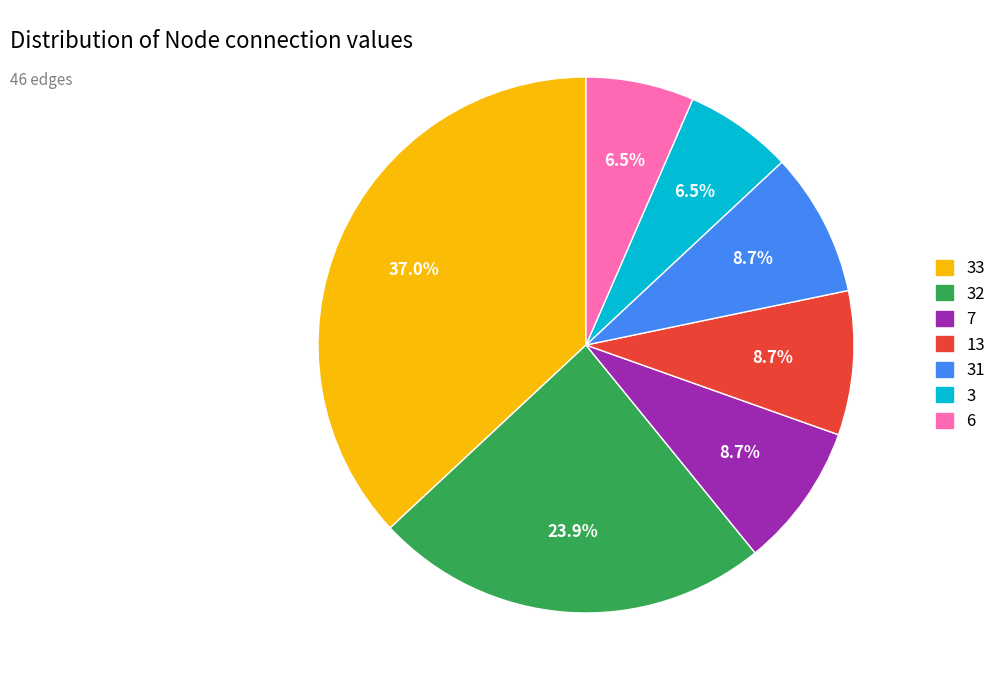

Does any single category account for the majority?

No